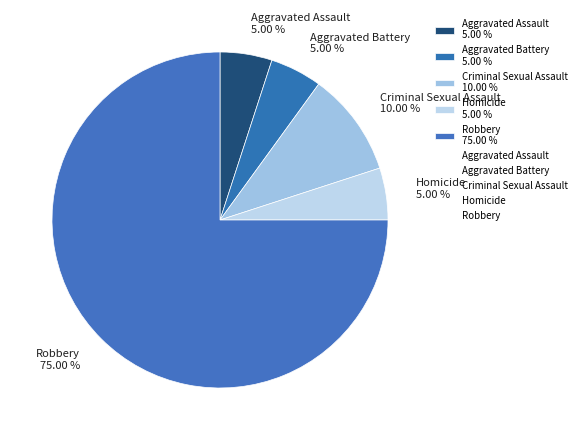

Does any single category account for the majority?

Yes